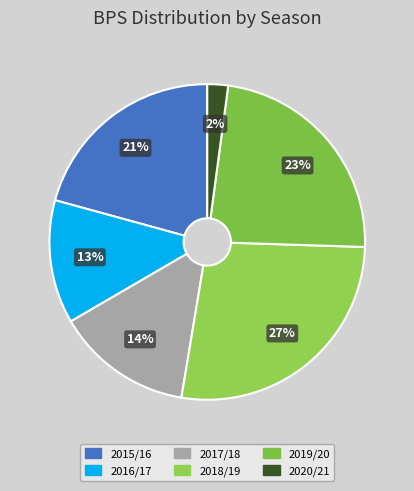

Does 2019/20 account for over 50% of the chart?

No